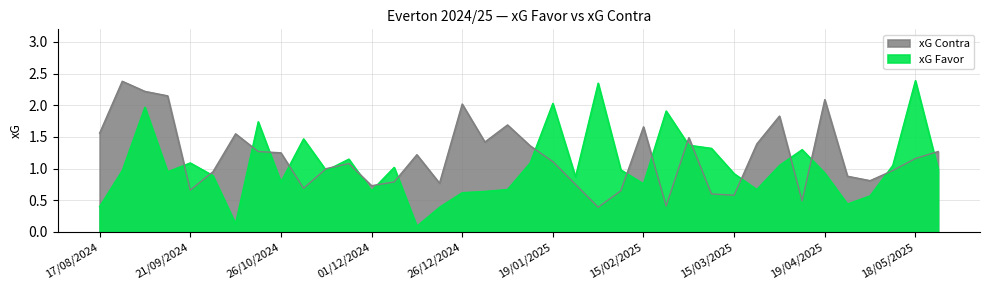

At which category does xG Favor reach its first local valley?

14/09/2024